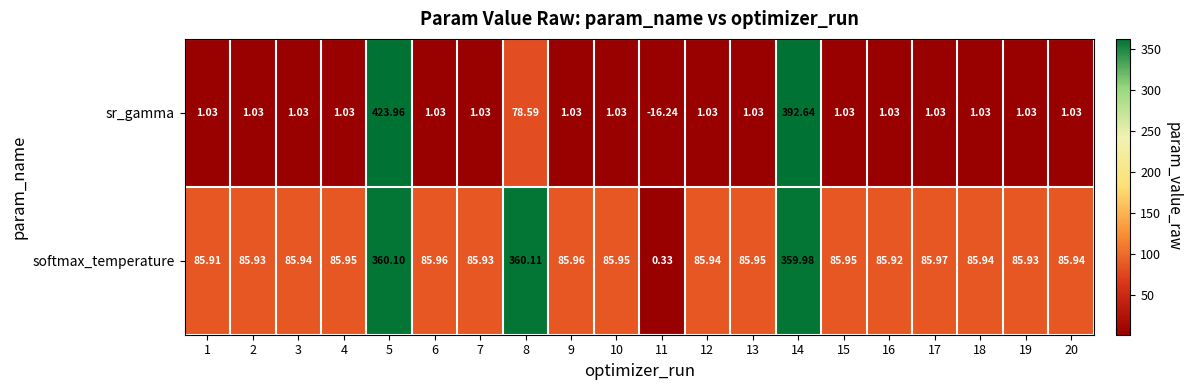

Which series has the widest spread of values?

sr_gamma